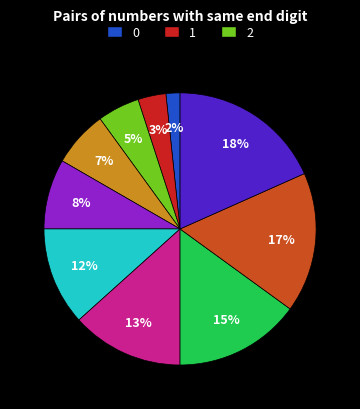

Is there a majority slice in this chart?

No